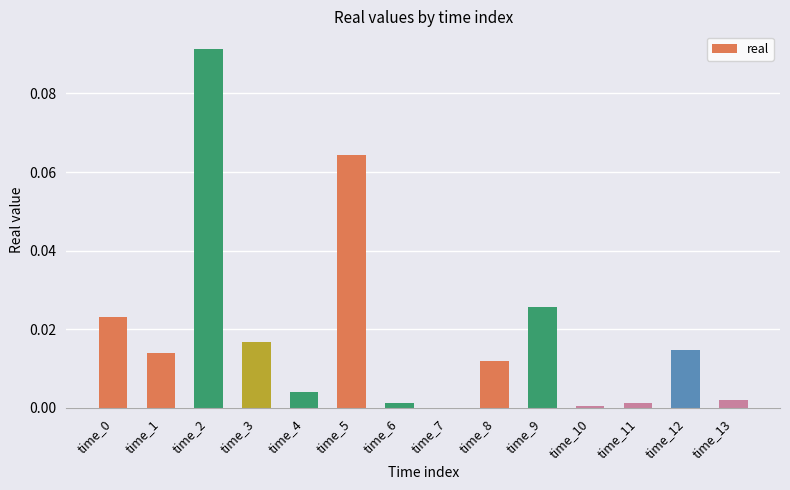

Does the chart contain stacked bars?

No